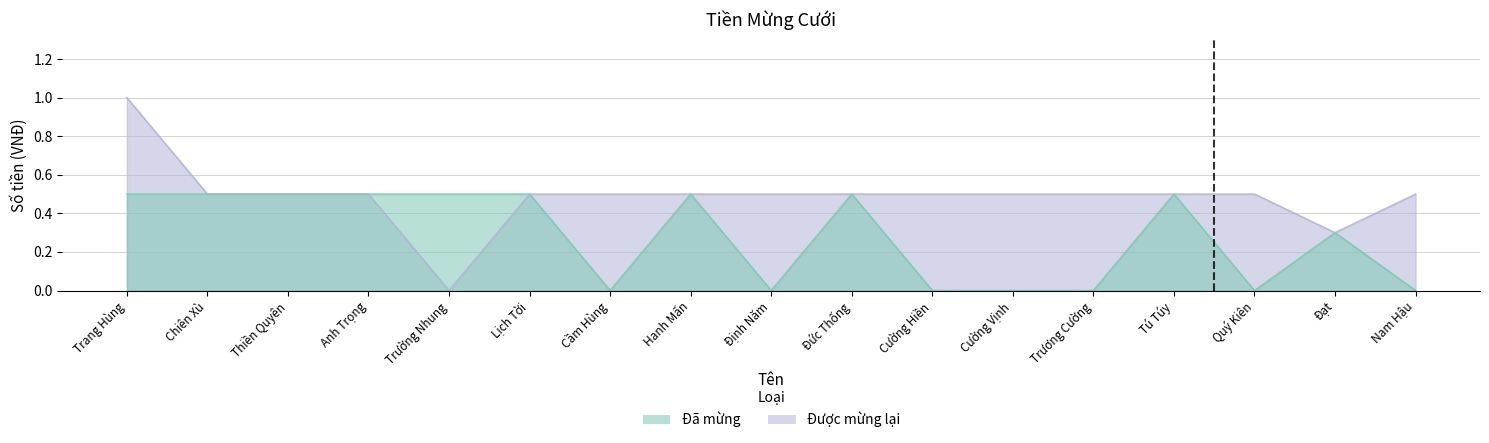

Reading left to right, list all the values displayed in this chart.

Đã mừng: 0.5	0.5	0.5	0.5	0.5	0.5	0.0	0.5	0.0	0.5	0.0	0.0	0.0	0.5	0.0	0.3	0.0
Được mừng lại: 1.0	0.5	0.5	0.5	0.0	0.5	0.5	0.5	0.5	0.5	0.5	0.5	0.5	0.5	0.5	0.3	0.5